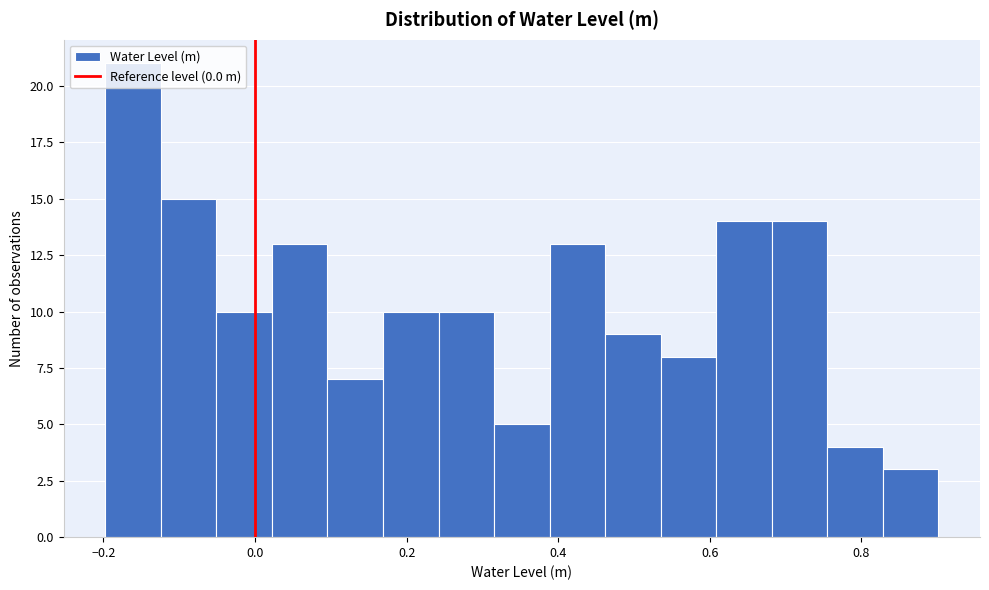

Around what value on the x-axis is the tallest bar? Give the approximate position of its centre, as read against the axis.

-0.16